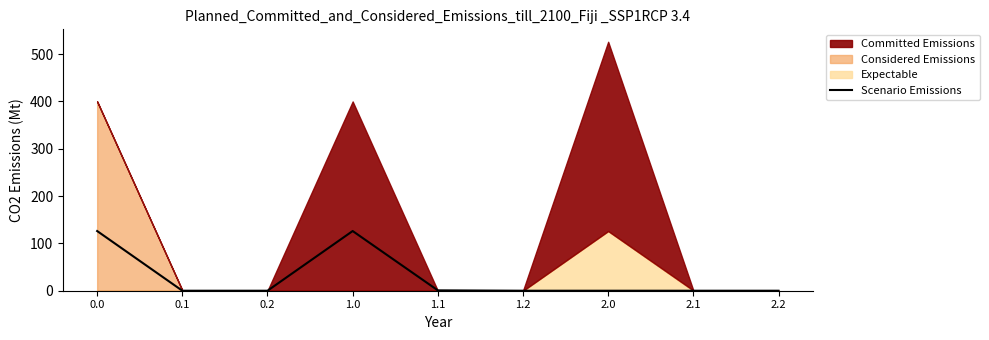

How many interior local peaks (higher than both neighbors) does the data have?

1